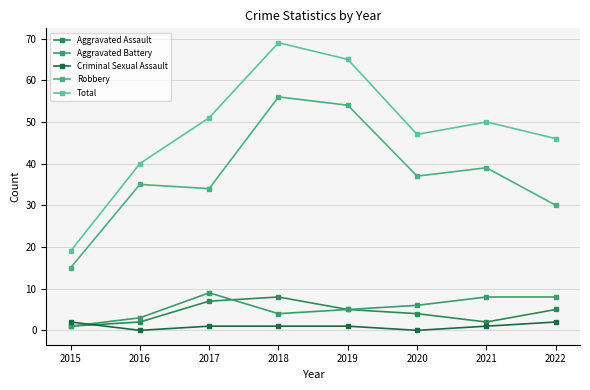

Between 2015 and 2022, which series saw the biggest shift?

Total